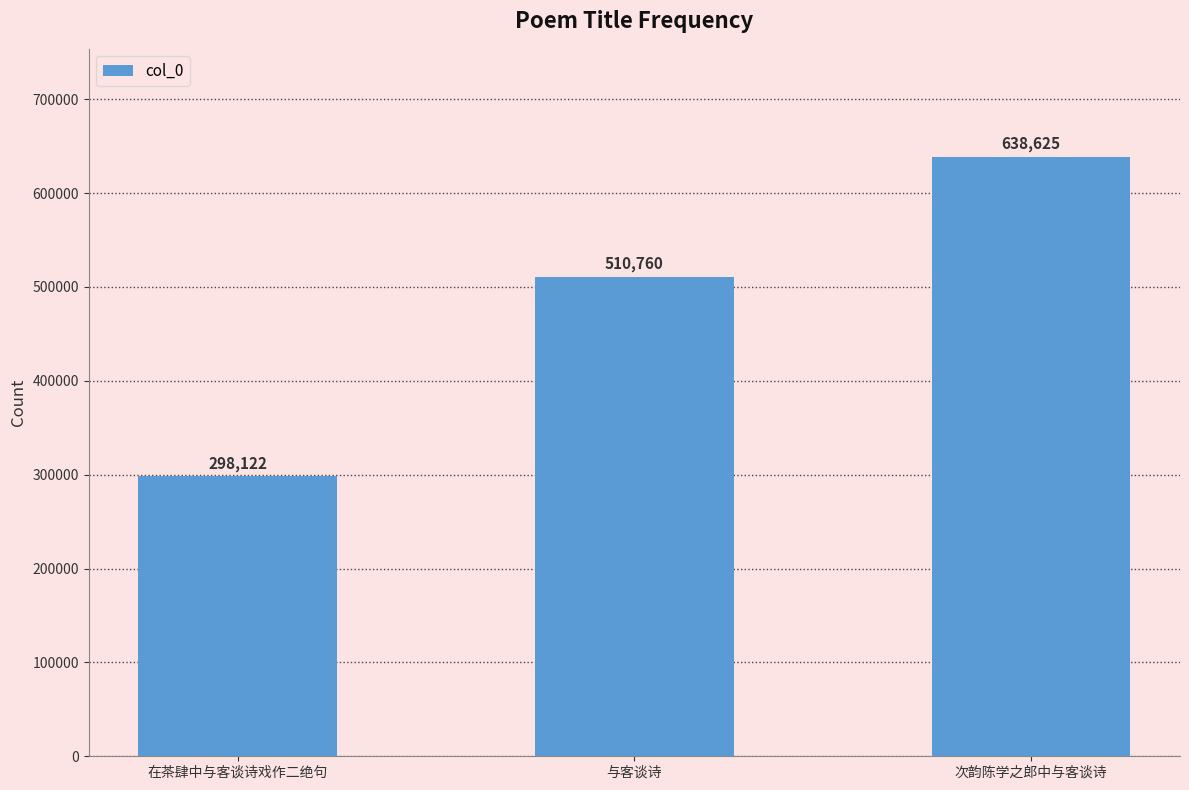

Is it true that the value at 与客谈诗 is 197212?

False